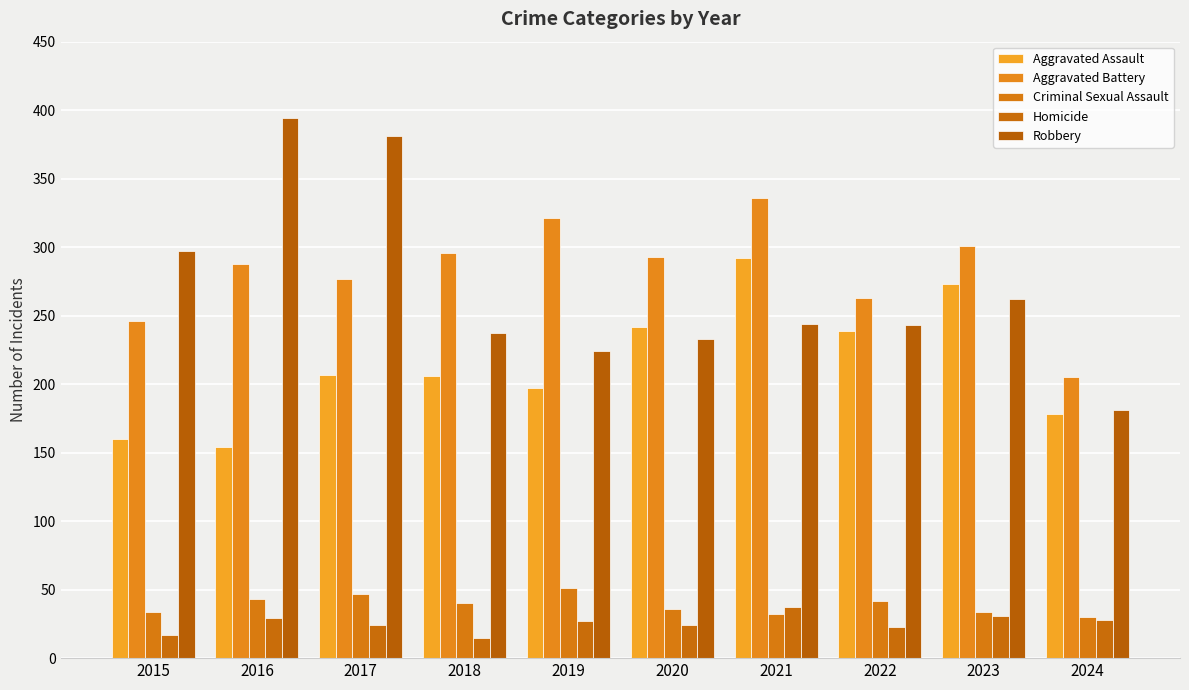

The value of Aggravated Assault at 2017 is 333. True or false?

False